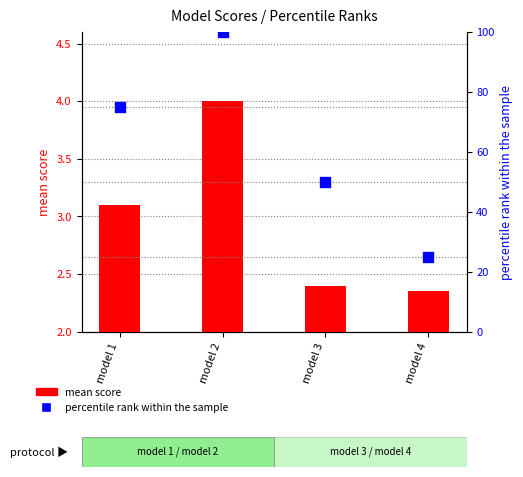

What is the total value across all series at model 2?

104.0